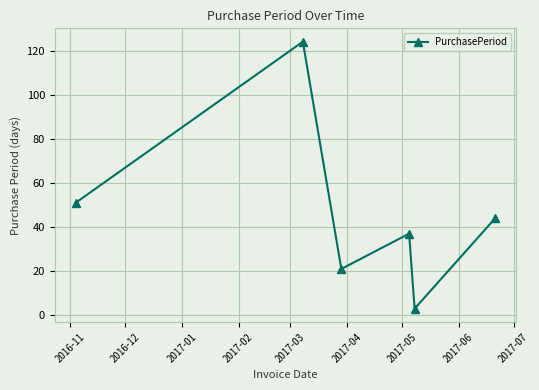

How many interior local peaks (higher than both neighbors) does the data have?

2